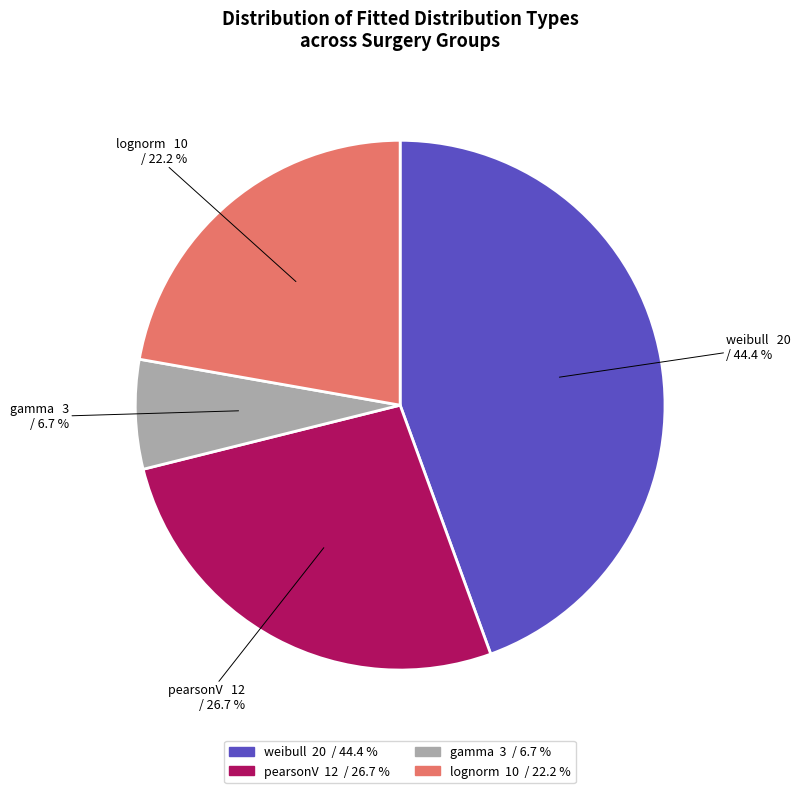

To the nearest percent, what portion does weibull represent?

44%